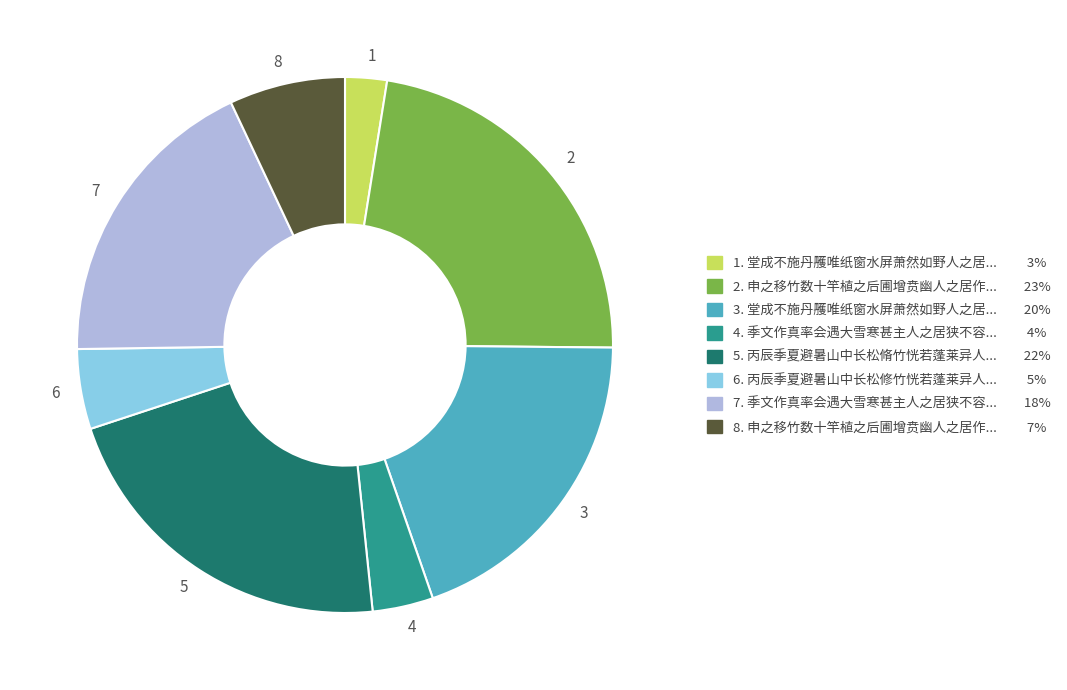

Is the sum of 1 and 6 greater than half?

No